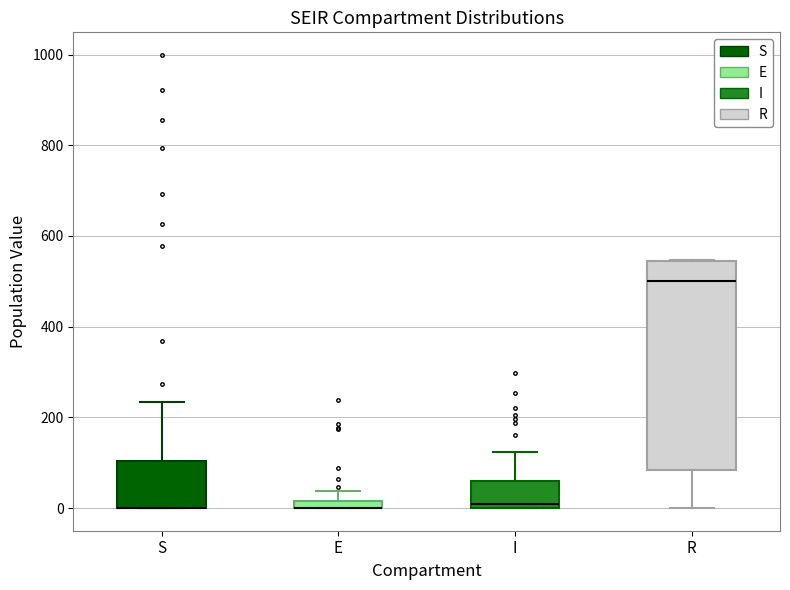

Which box is the tallest, from its lower edge to its upper edge?

R